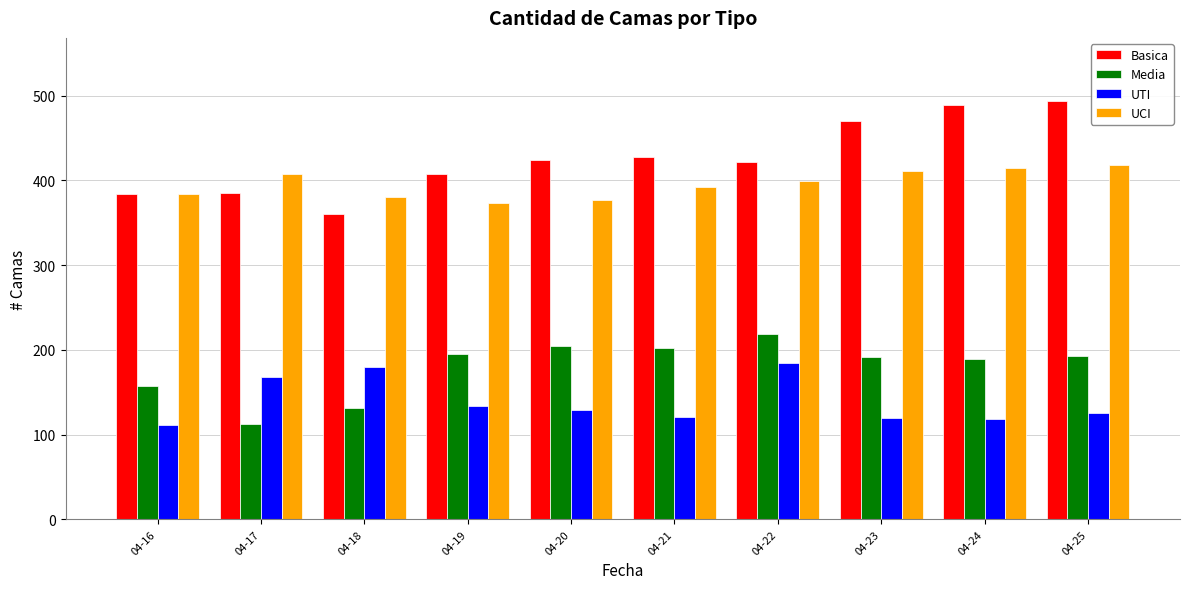

Is the value of UTI at 04-24 greater than the value of Basica at 04-23?

No